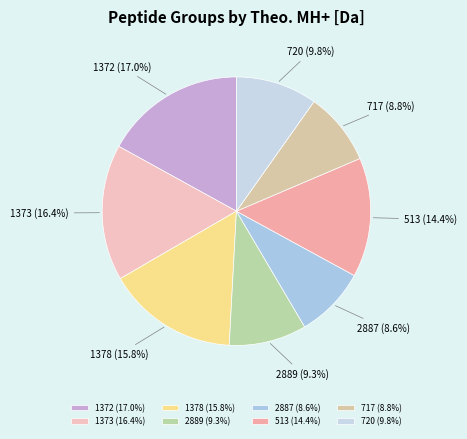

Which category has the biggest portion of the pie?

1372